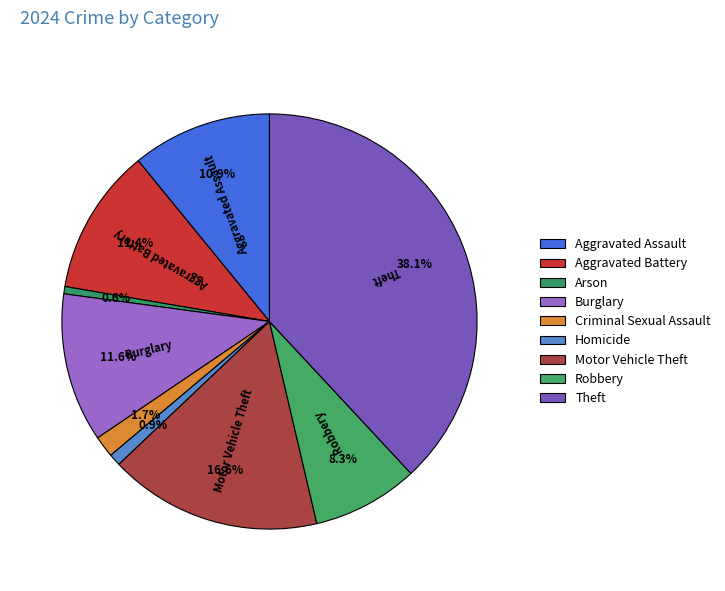

Which has a higher value, Homicide or Burglary?

Burglary